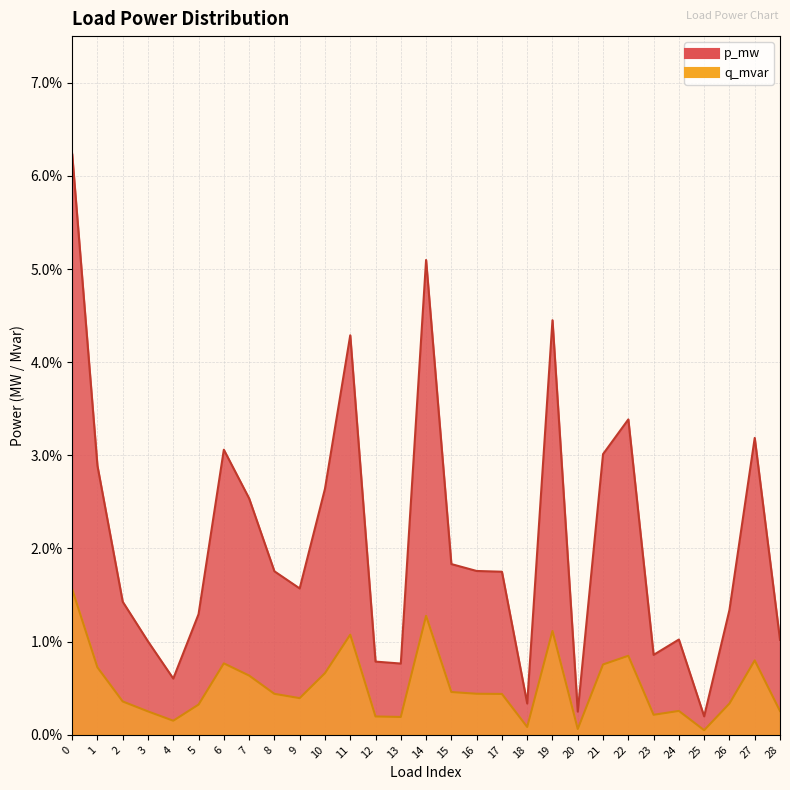

How many interior local peaks does the q_mvar series have?

7